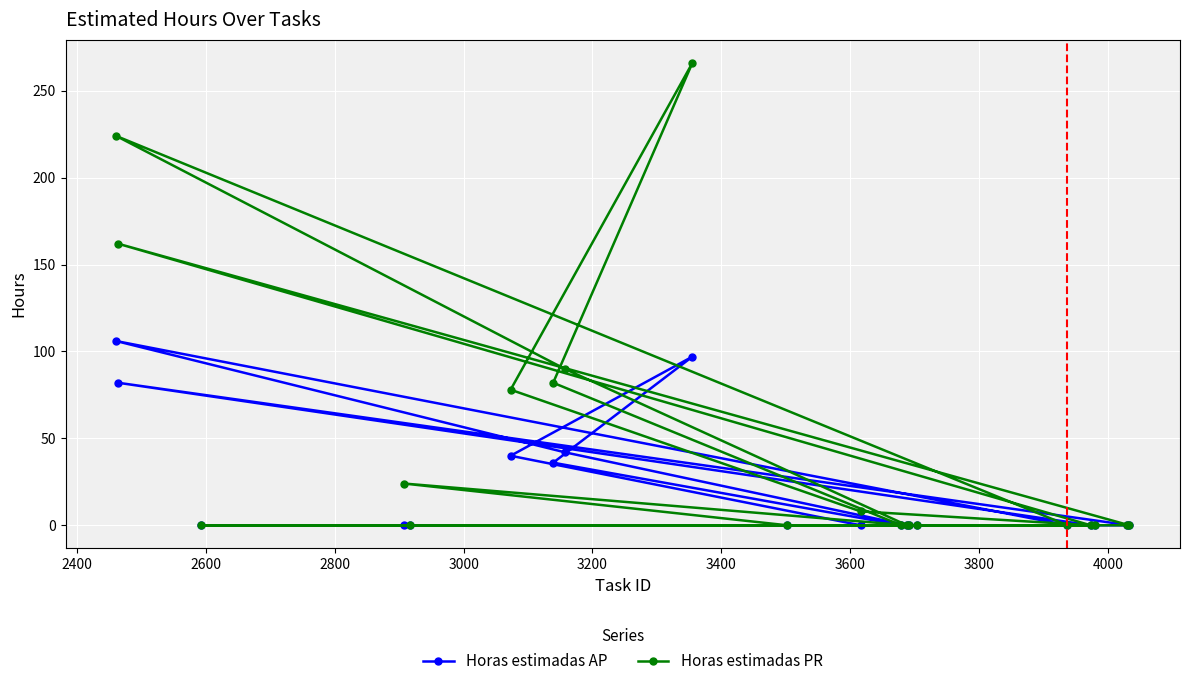

How many lines are shown in the chart?

2